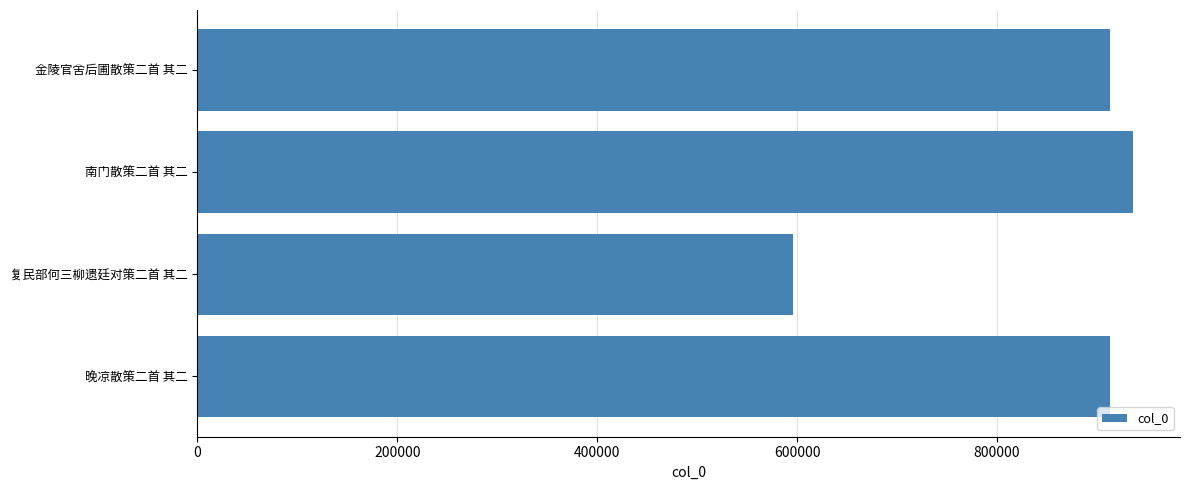

Approximately how many times larger is the value at 金陵官舍后圃散策二首 其二 compared to 复民部何三柳遗廷对策二首 其二?

1.5